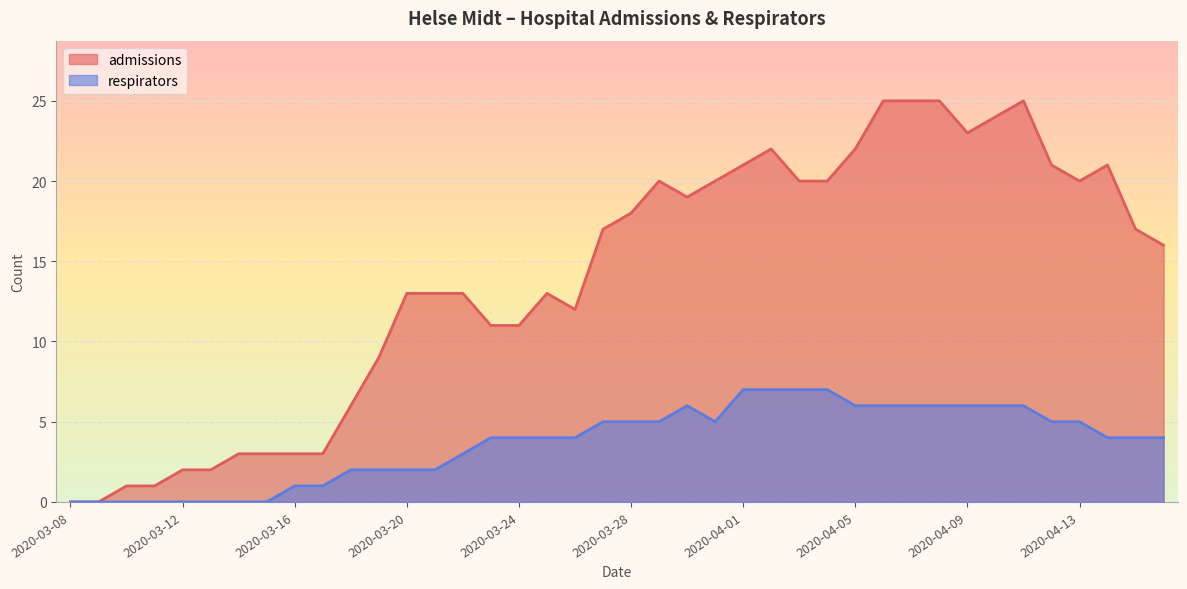

Rank the series at 2020-04-02 from lowest to highest value.

respirators, admissions